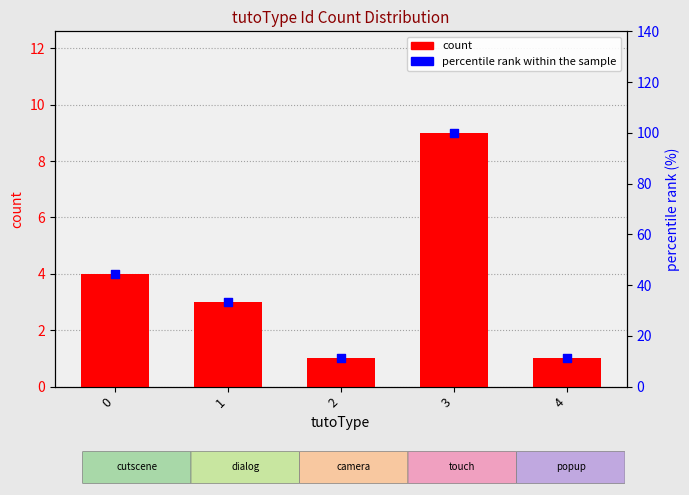

Which series reaches the minimum Y coordinate?

count